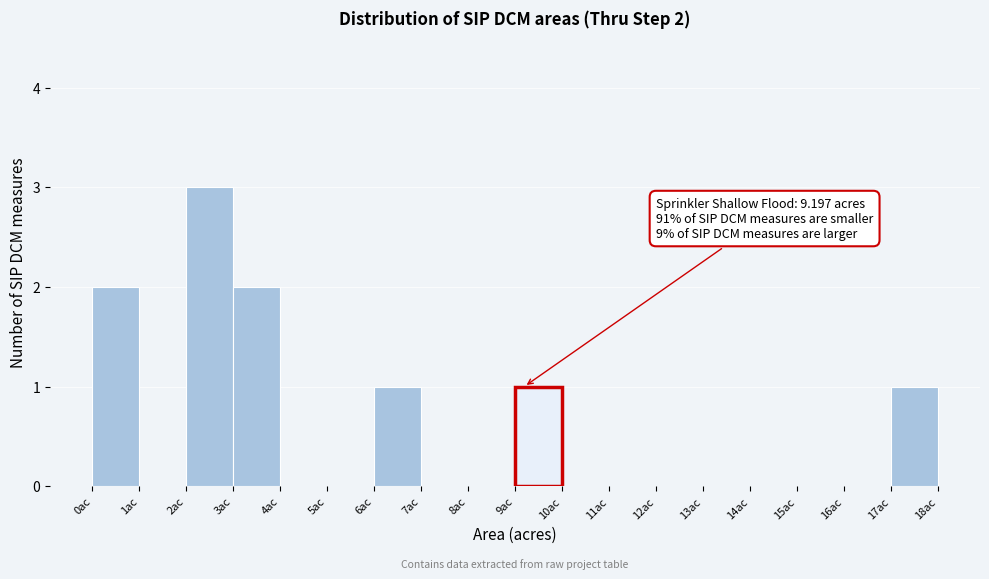

Over which range of the x-axis is the bar tallest?

2 to 3